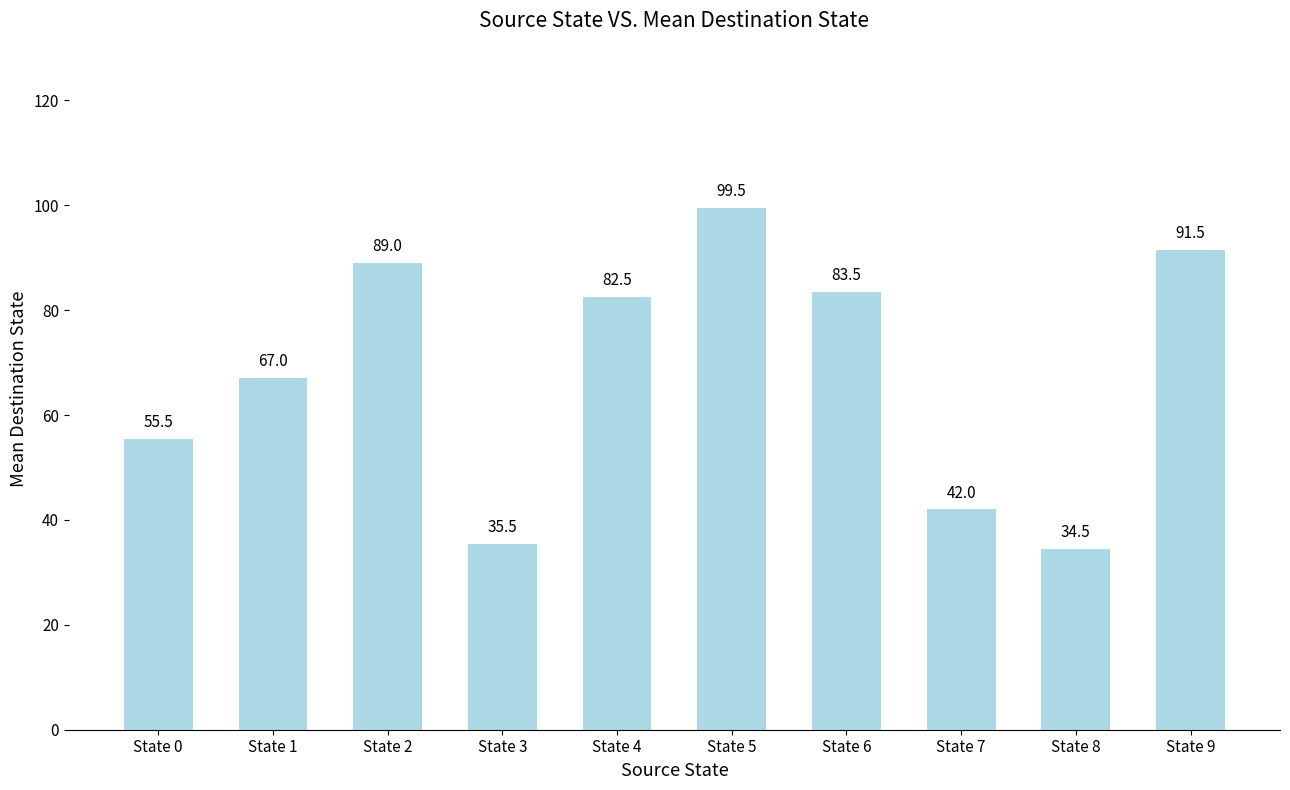

What is the difference between the maximum and minimum values?

65.0